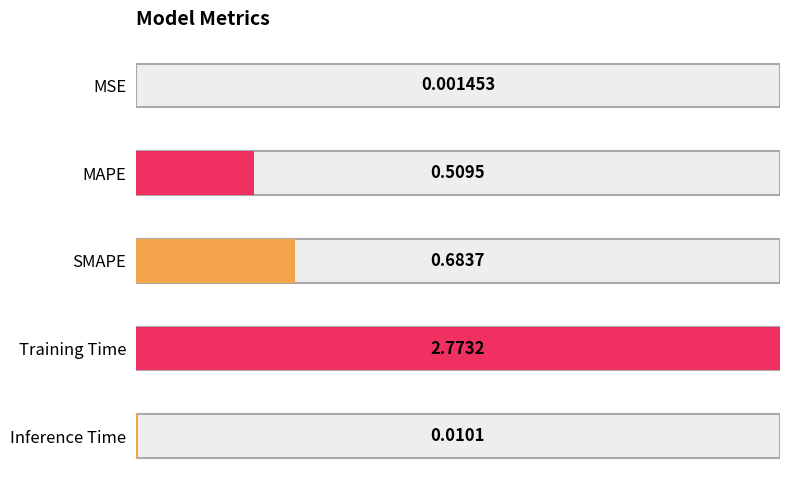

What is the sum of the values at MAPE and SMAPE?

1.2